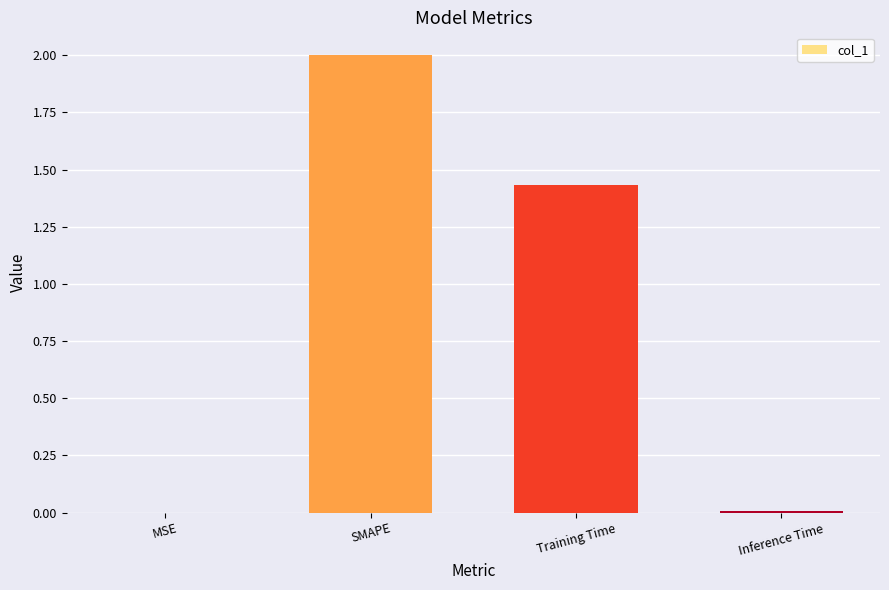

At which label is the value closest to 1?

Training Time